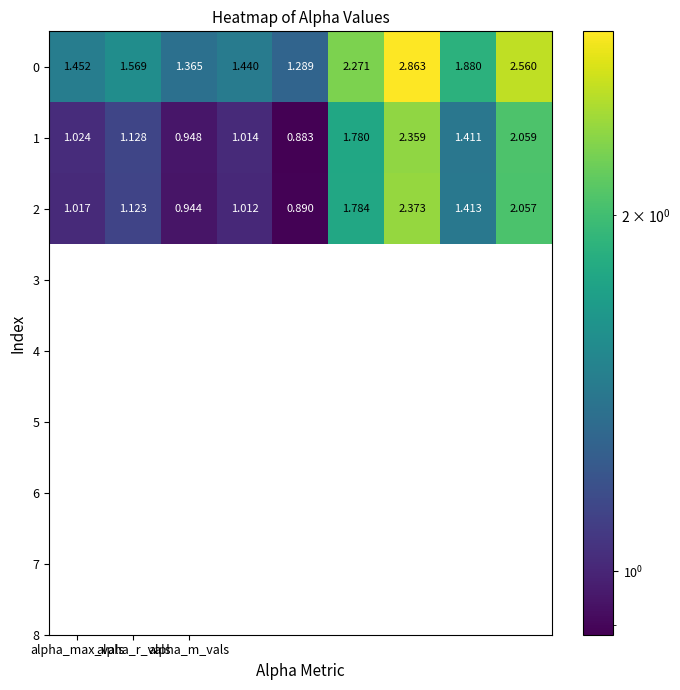

How many data points does each series have?

9